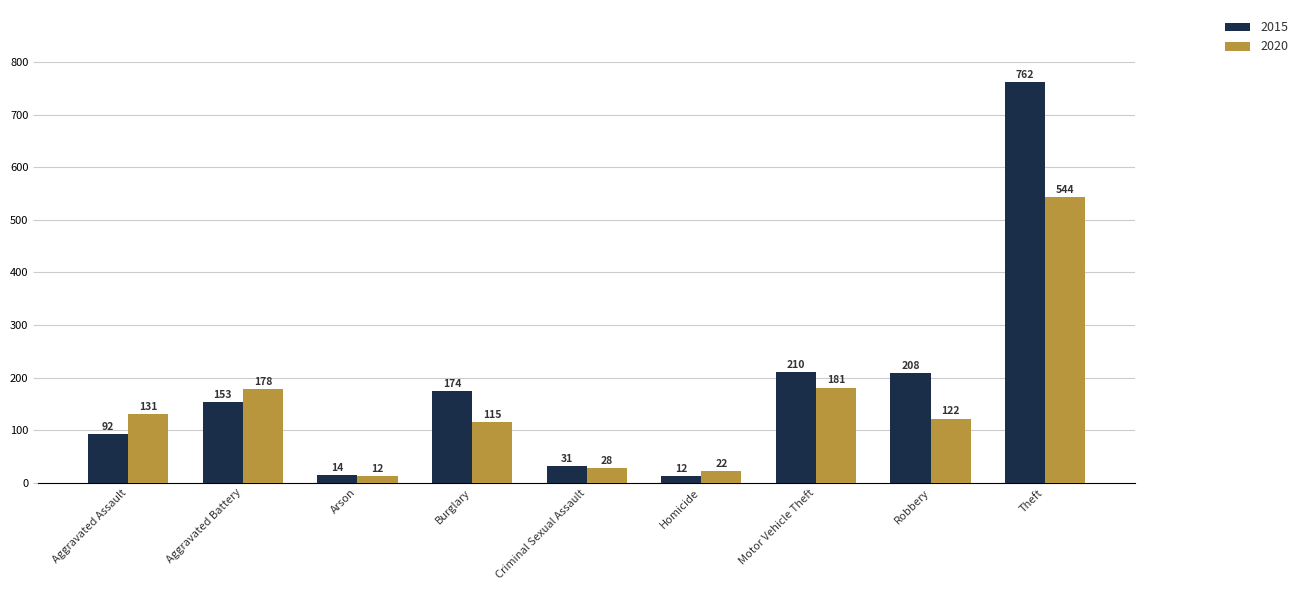

Which label corresponds to the largest value in the chart?

Theft